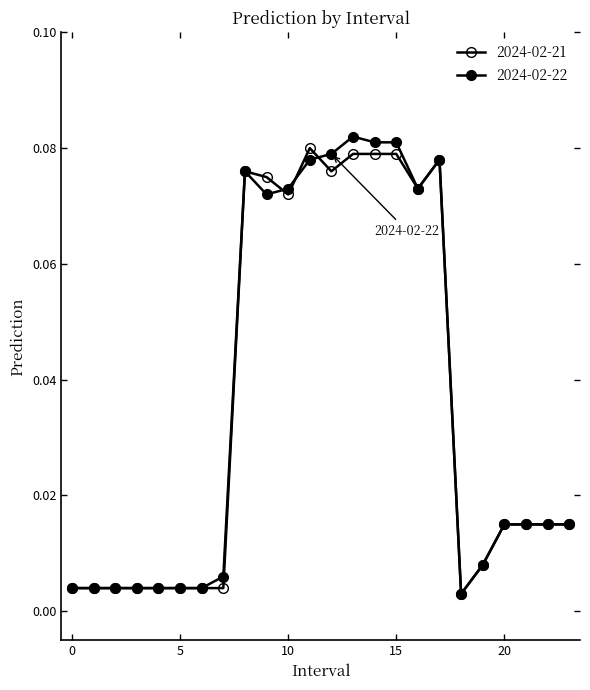

How many interior local valleys does the 2024-02-21 series have?

4